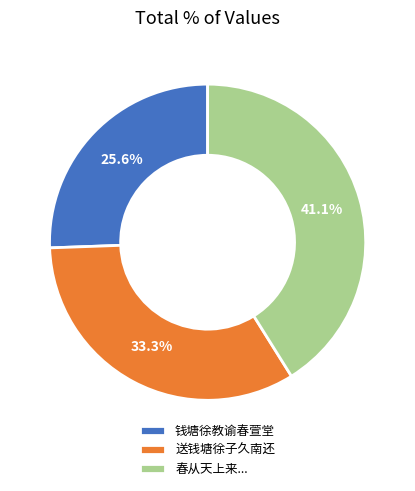

Which category has the biggest portion of the pie?

春从天上来...